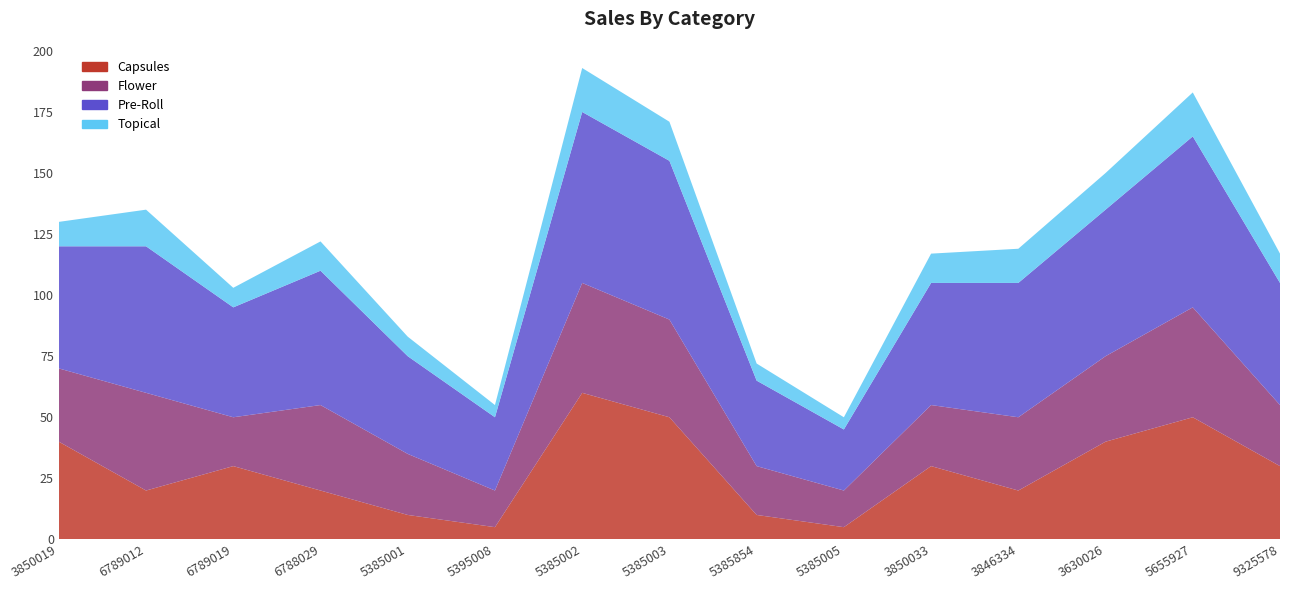

Reading left to right, transcribe all the data shown in this chart.

Capsules: 40	20	30	20	10	5	60	50	10	5	30	20	40	50	30
Flower: 30	40	20	35	25	15	45	40	20	15	25	30	35	45	25
Pre-Roll: 50	60	45	55	40	30	70	65	35	25	50	55	60	70	50
Topical: 10	15	8	12	8	5	18	16	7	5	12	14	15	18	12